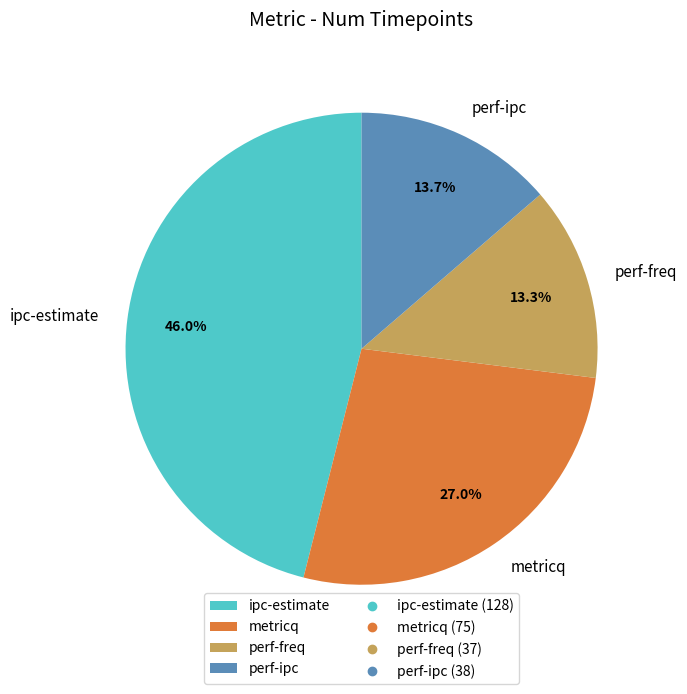

Count the number of slices in the pie.

4